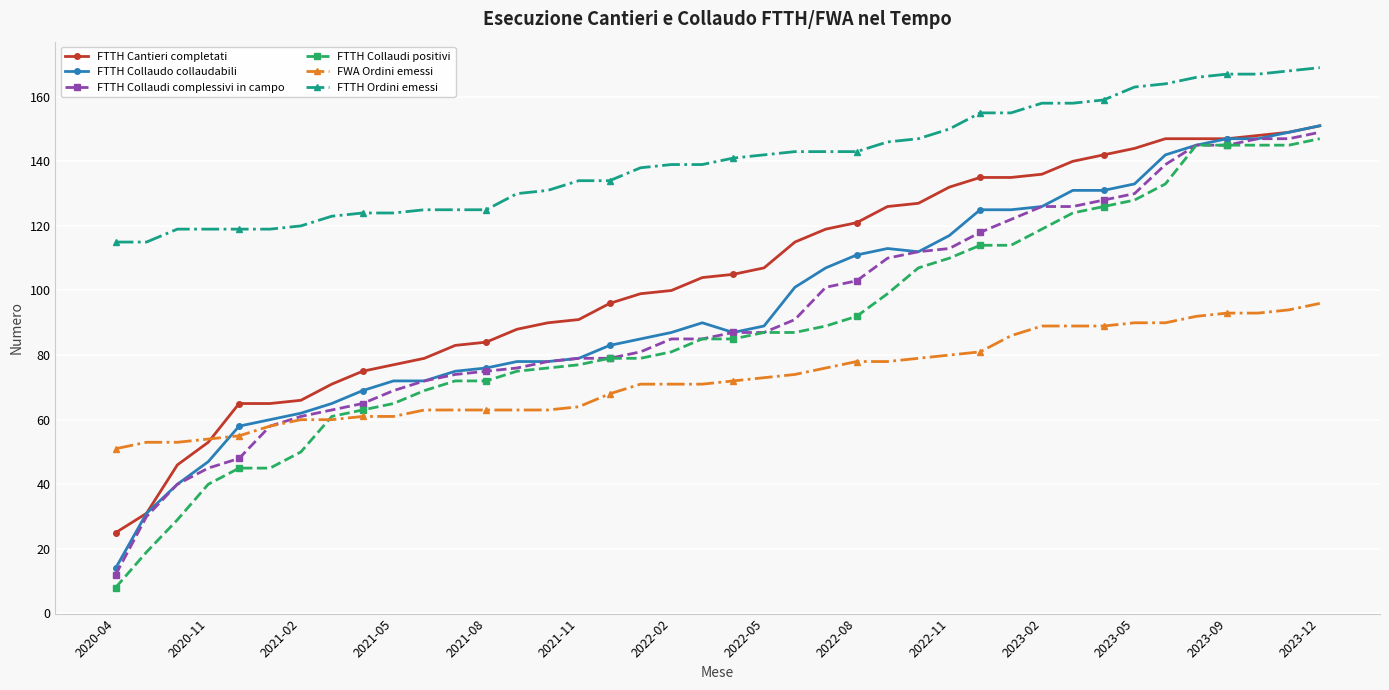

Reading right to left, what are all the values shown in this chart?

FTTH Cantieri completati: 151	149	148	147	147	147	144	142	140	136	135	135	132	127	126	121	119	115	107	105	104	100	99	96	91	90	88	84	83	79	77	75	71	66	65	65	53	46	31	25
FTTH Collaudo collaudabili: 151	149	147	147	145	142	133	131	131	126	125	125	117	112	113	111	107	101	89	87	90	87	85	83	79	78	78	76	75	72	72	69	65	62	60	58	47	40	31	14
FTTH Collaudi complessivi in campo: 149	147	147	145	145	139	130	128	126	126	122	118	113	112	110	103	101	91	87	87	85	85	81	79	79	78	76	75	74	72	69	65	63	61	58	48	45	40	30	12
FTTH Collaudi positivi: 147	145	145	145	145	133	128	126	124	119	114	114	110	107	99	92	89	87	87	85	85	81	79	79	77	76	75	72	72	69	65	63	61	50	45	45	40	29	19	8
FWA Ordini emessi: 96	94	93	93	92	90	90	89	89	89	86	81	80	79	78	78	76	74	73	72	71	71	71	68	64	63	63	63	63	63	61	61	60	60	58	55	54	53	53	51
FTTH Ordini emessi: 169	168	167	167	166	164	163	159	158	158	155	155	150	147	146	143	143	143	142	141	139	139	138	134	134	131	130	125	125	125	124	124	123	120	119	119	119	119	115	115